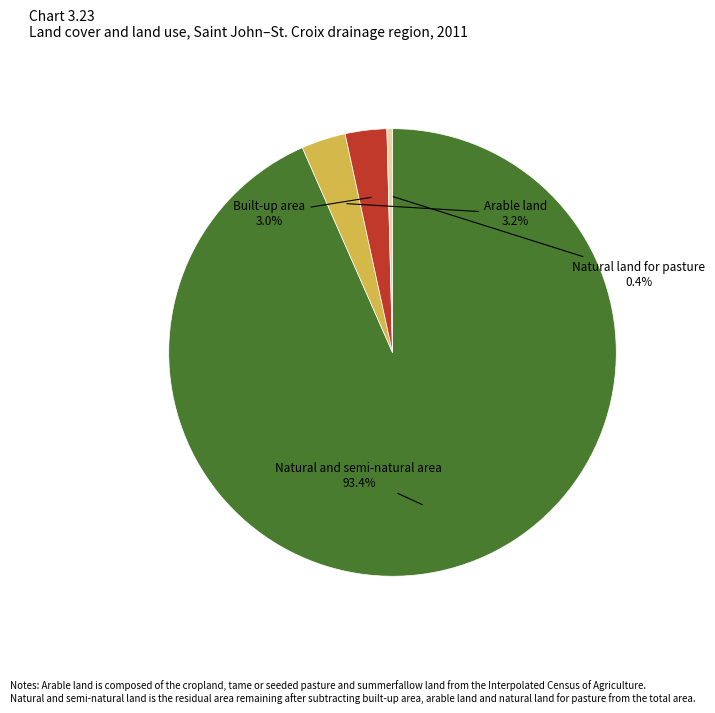

How many segments does this pie chart have?

4